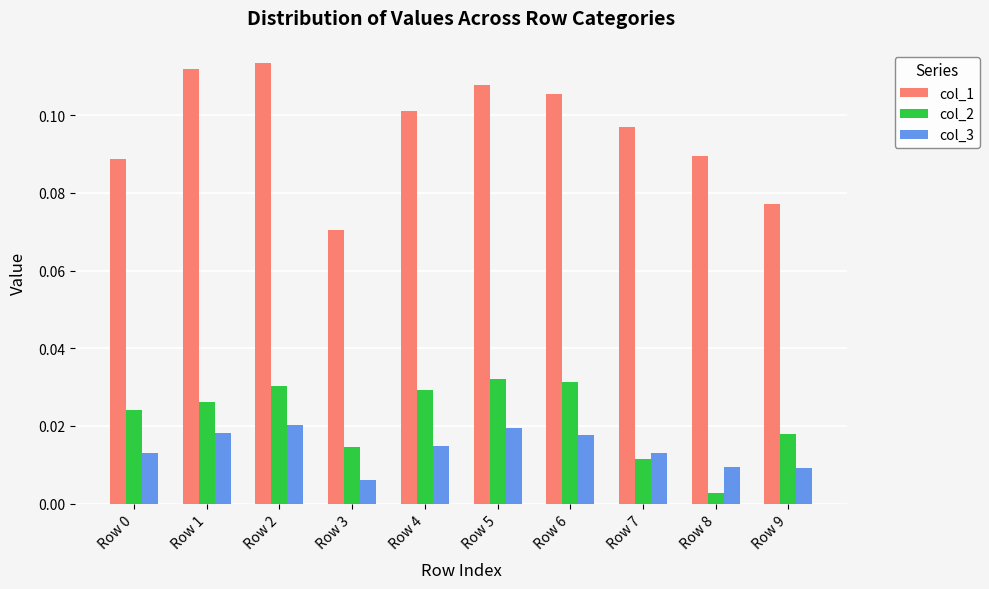

Are the bars horizontal?

No